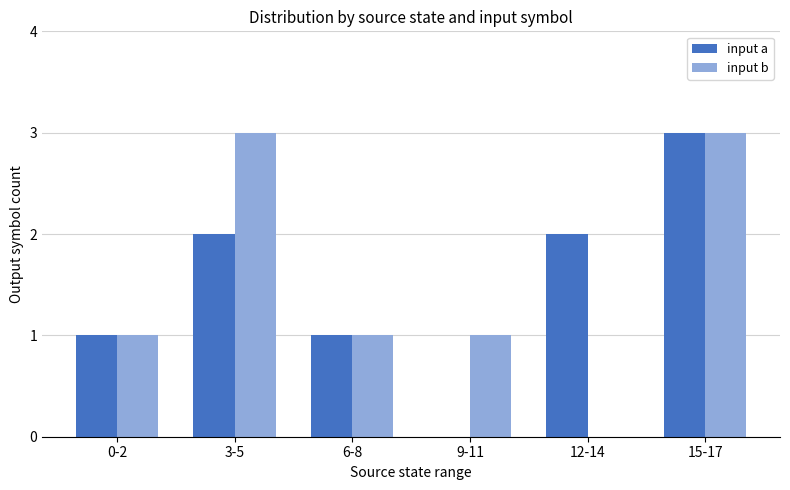

Is the value of input a at 15-17 greater than the value of input b at 0-2?

Yes